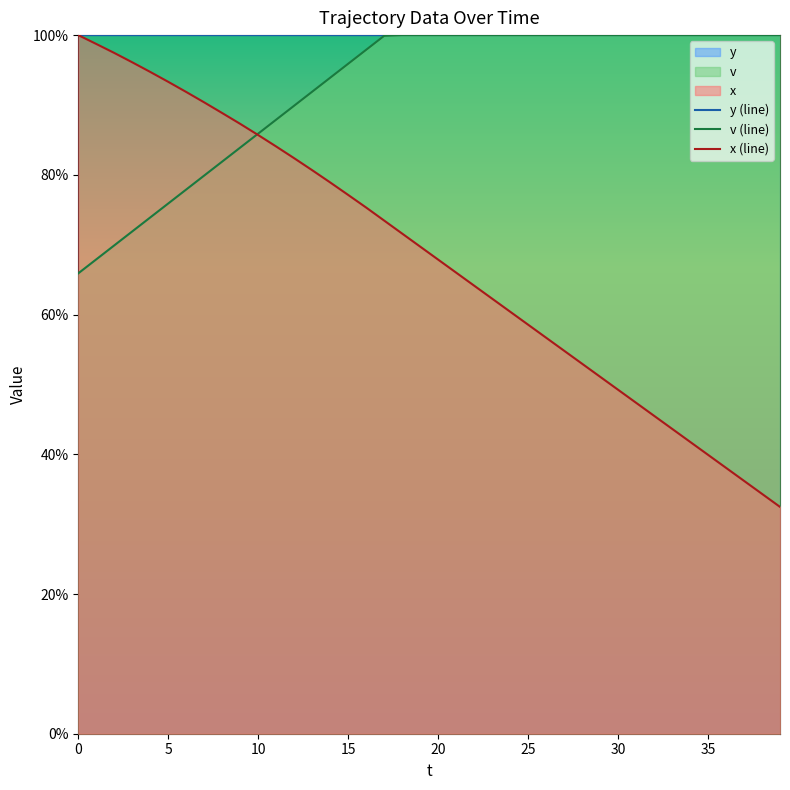

What is the spread (max minus min) of values at 27?

45.2